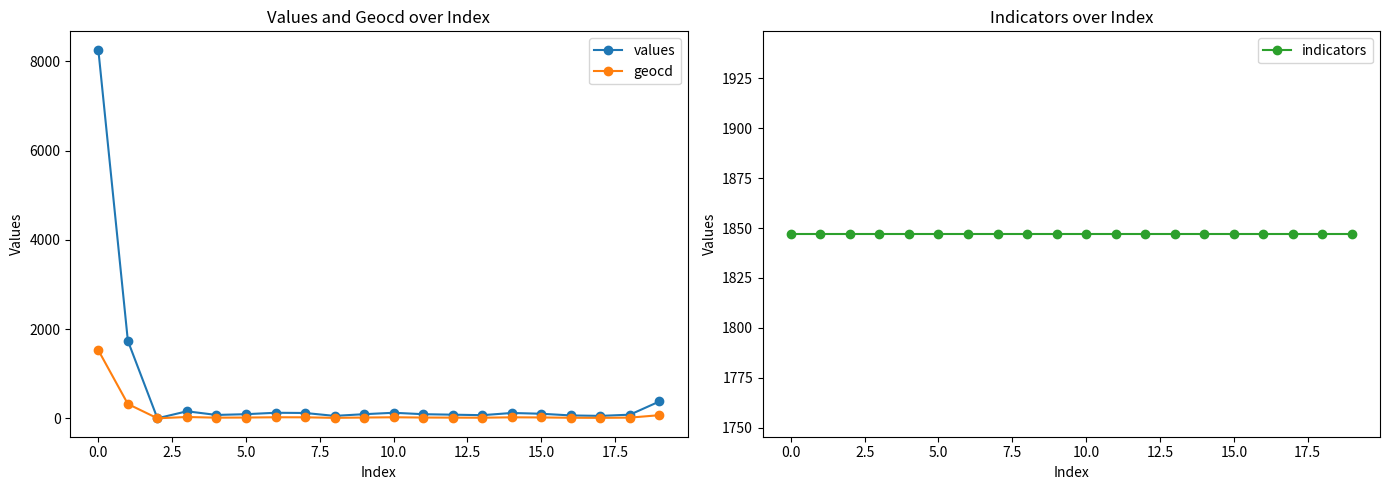

What is the sum of all values values?

11877